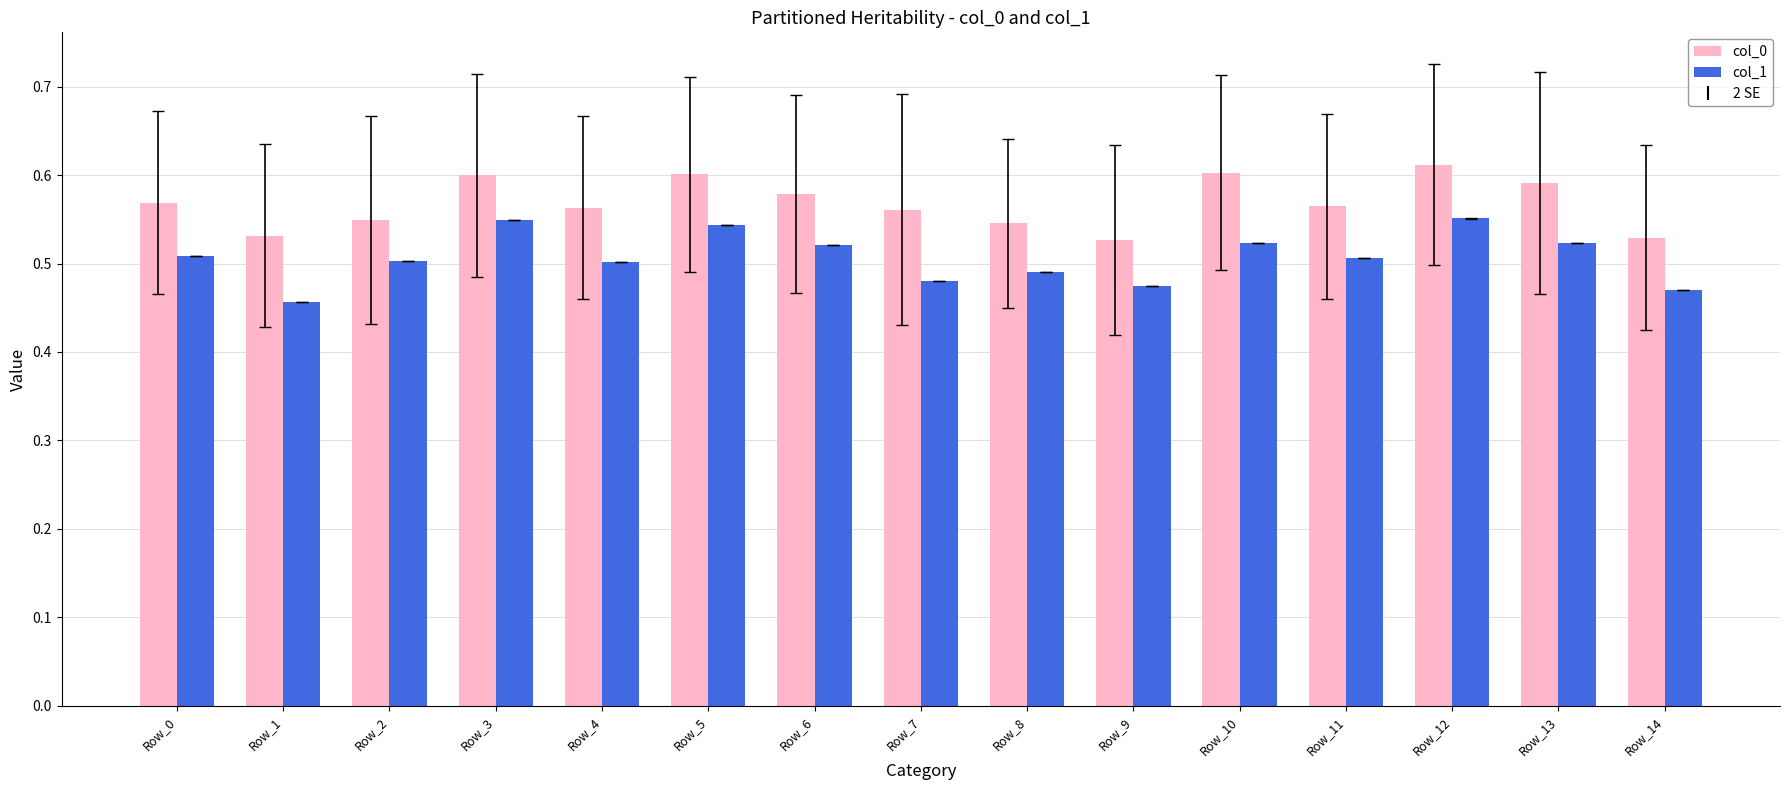

Is the value of col_1 at Row_3 greater than the value of col_0 at Row_9?

Yes